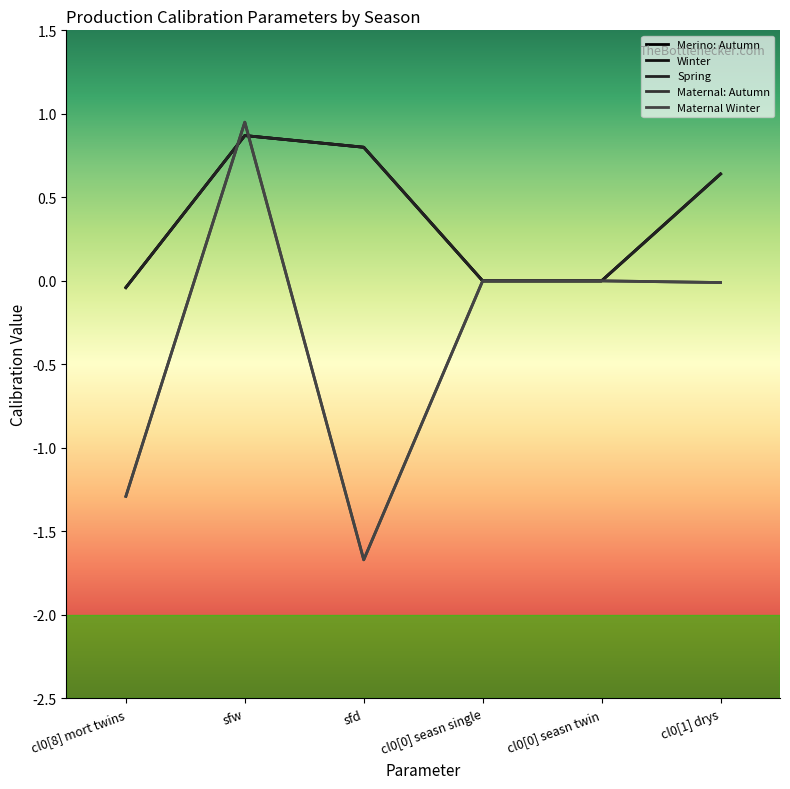

What is the difference between the Maternal: Autumn values at cl0[1] drys and sfd?

1.7